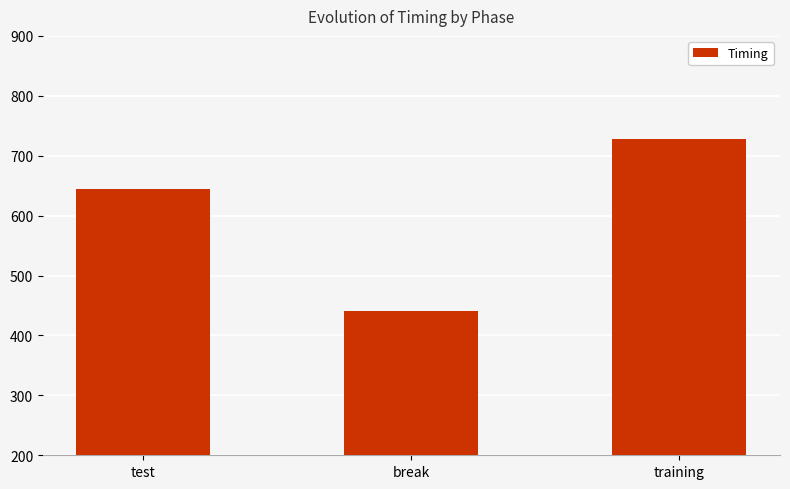

What is the greatest value displayed?

727.7